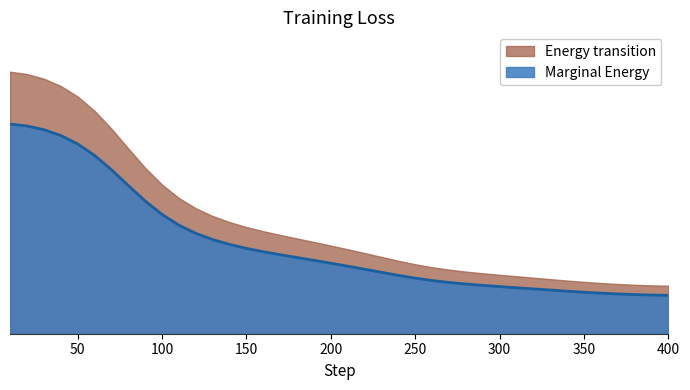

Does the chart have visible grid lines?

No